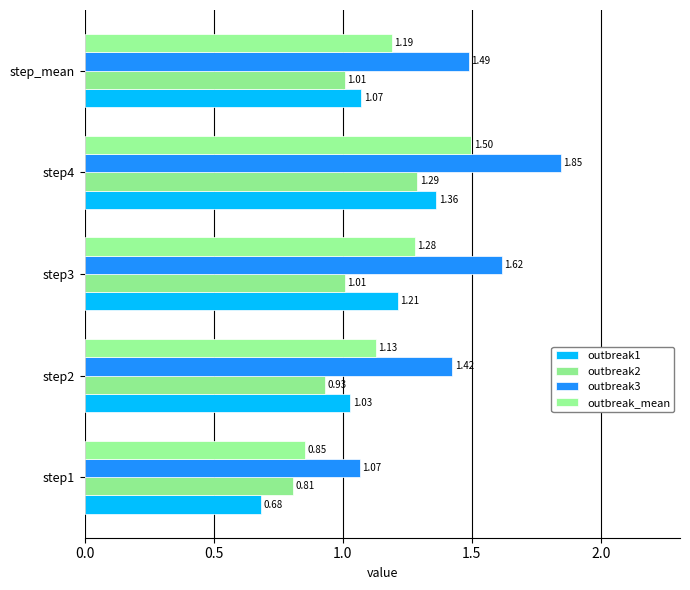

List the series in order of their peak value, lowest first.

outbreak2, outbreak1, outbreak_mean, outbreak3